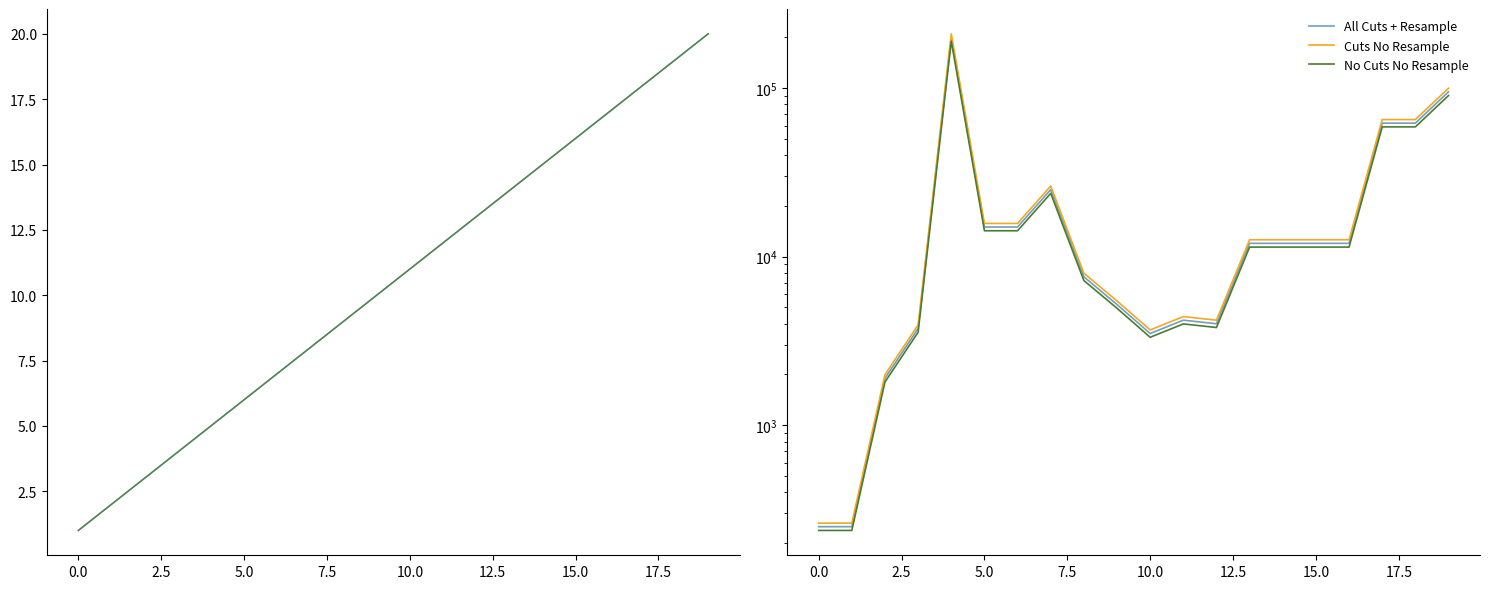

At how many categories does at least one series exceed 66604?

2